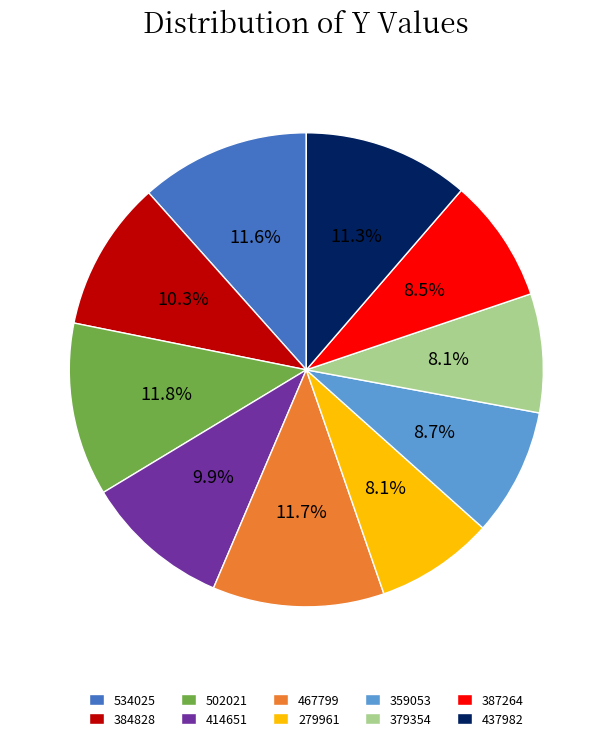

To the nearest percent, what is the difference between the 359053 and 437982 slice percentages?

3%